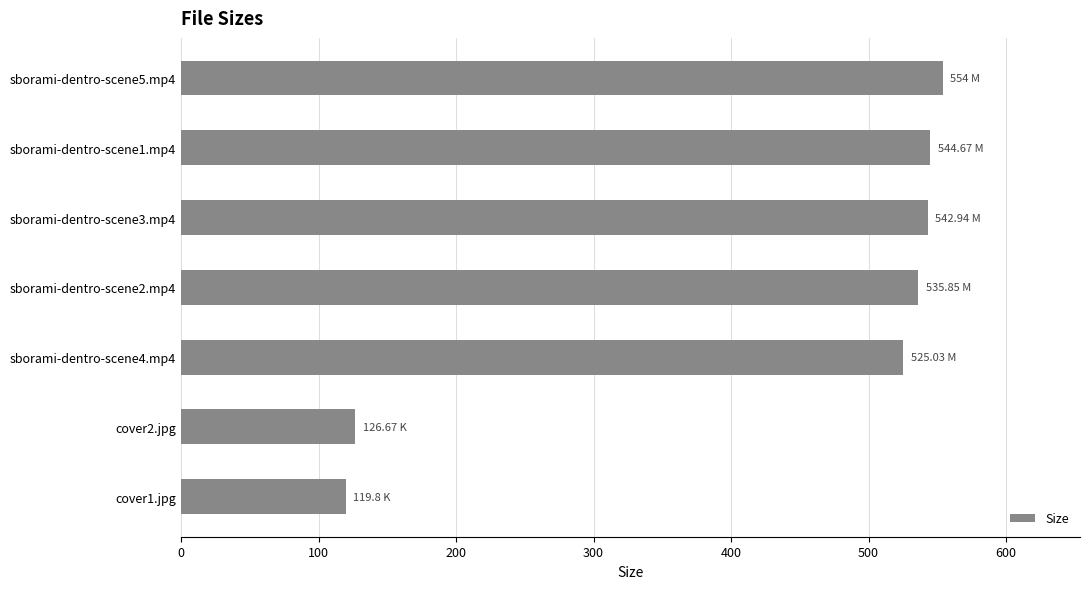

Where is the data nearest to the value 336?

sborami-dentro-scene4.mp4